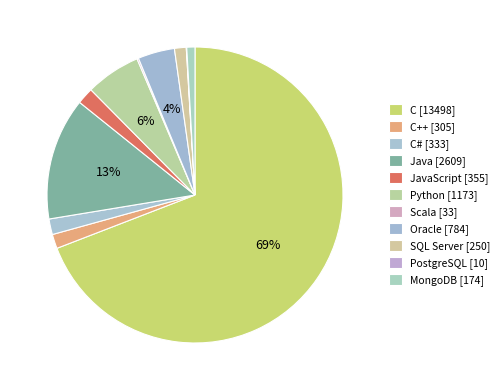

How many slices are in this pie chart?

11